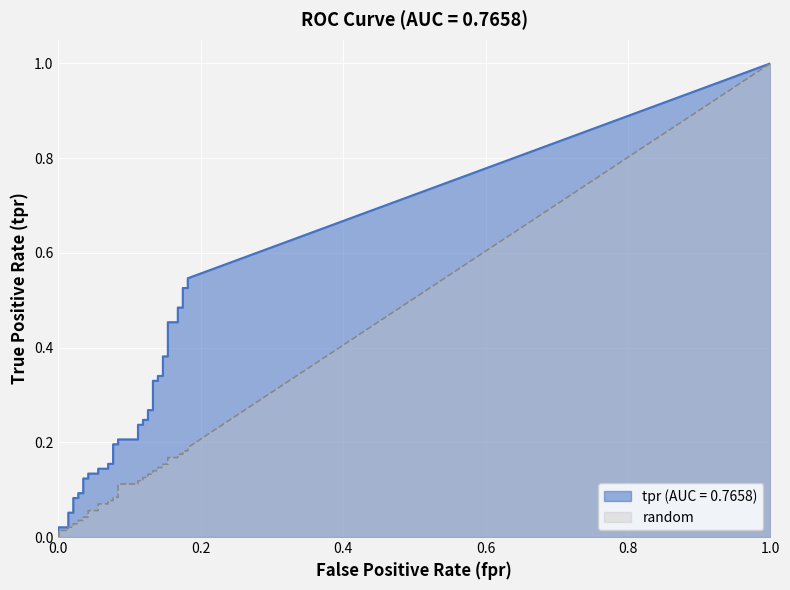

What is the value of the tpr point at the 10th from the left?

0.1